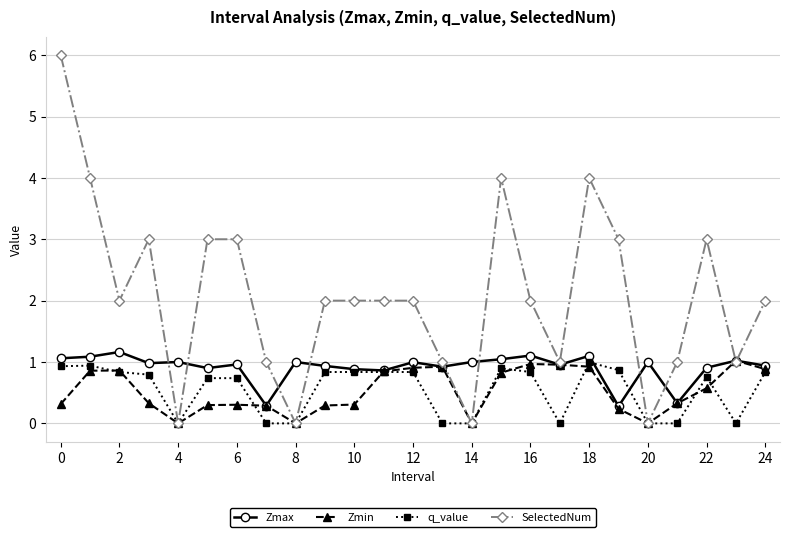

What is the greatest value displayed?

6.0